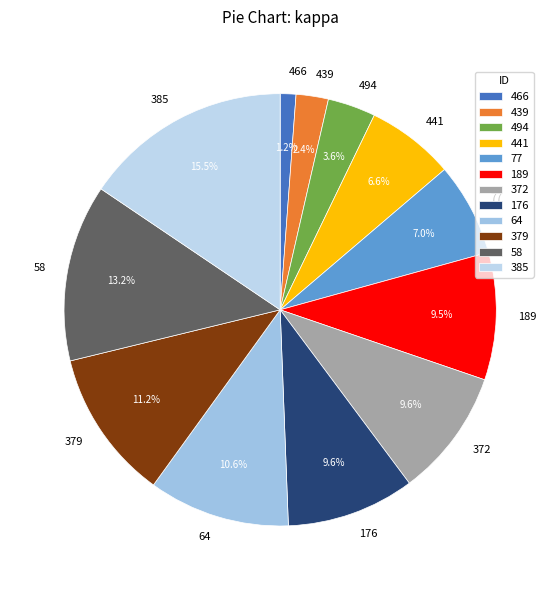

Does 385 account for over 50% of the chart?

No